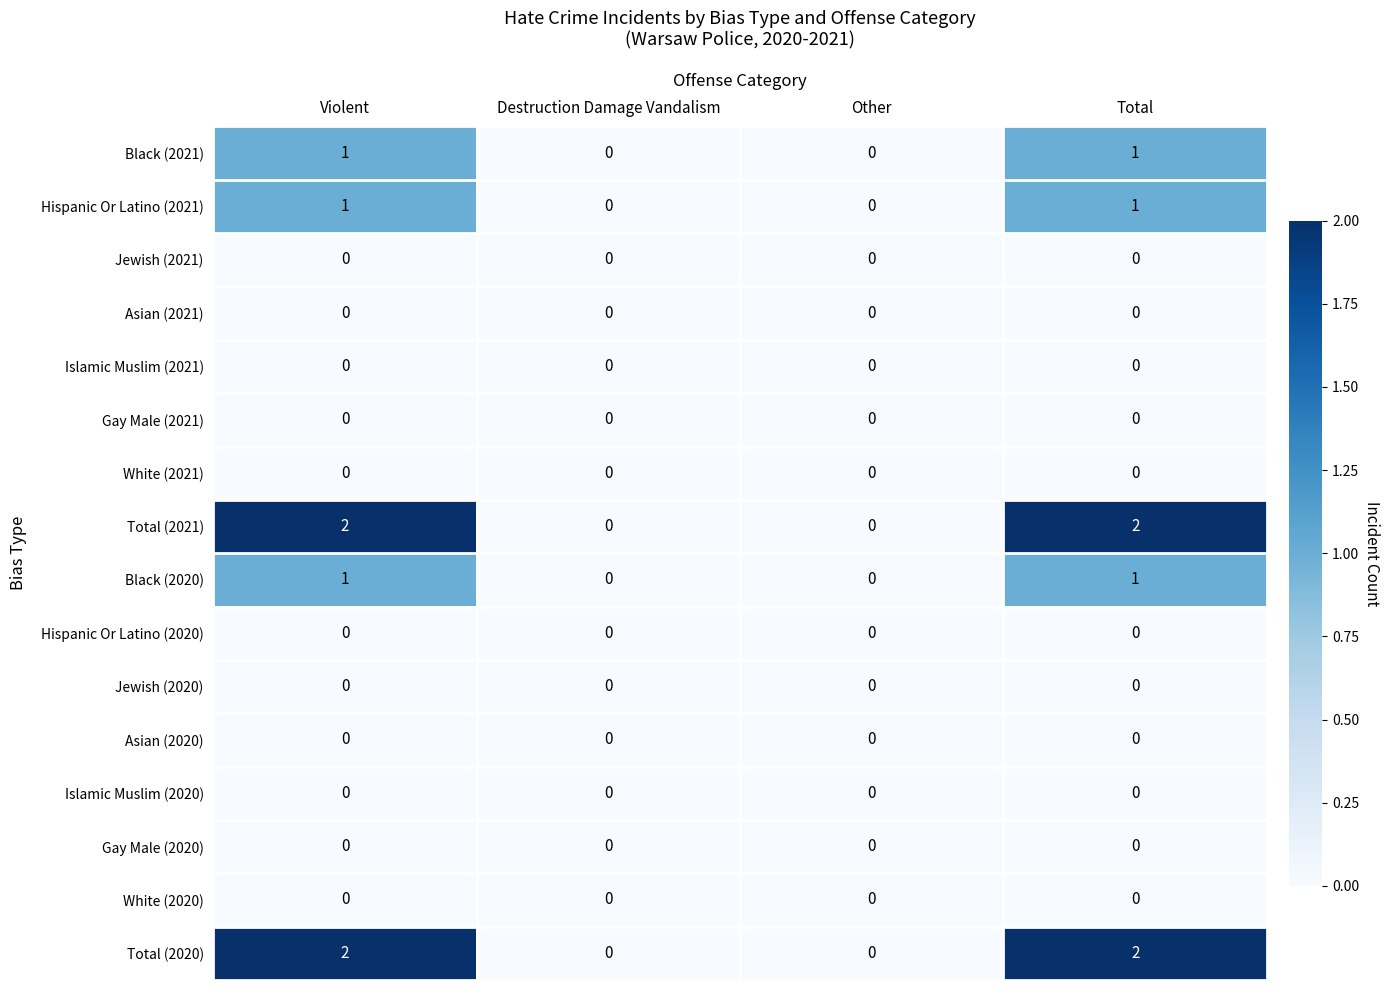

The value of Islamic Muslim (2020) at Destruction Damage Vandalism is 0. True or false?

True